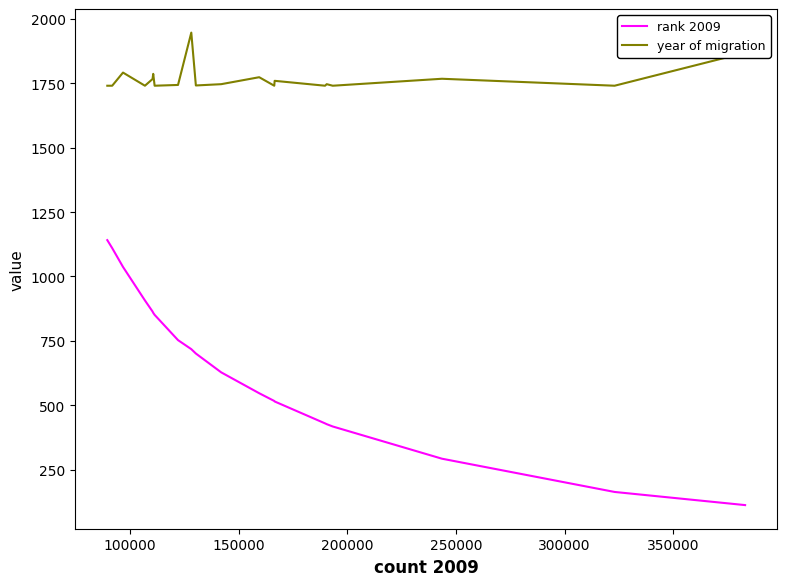

True or false: year of migration and rank 2009 intersect in this chart.

False